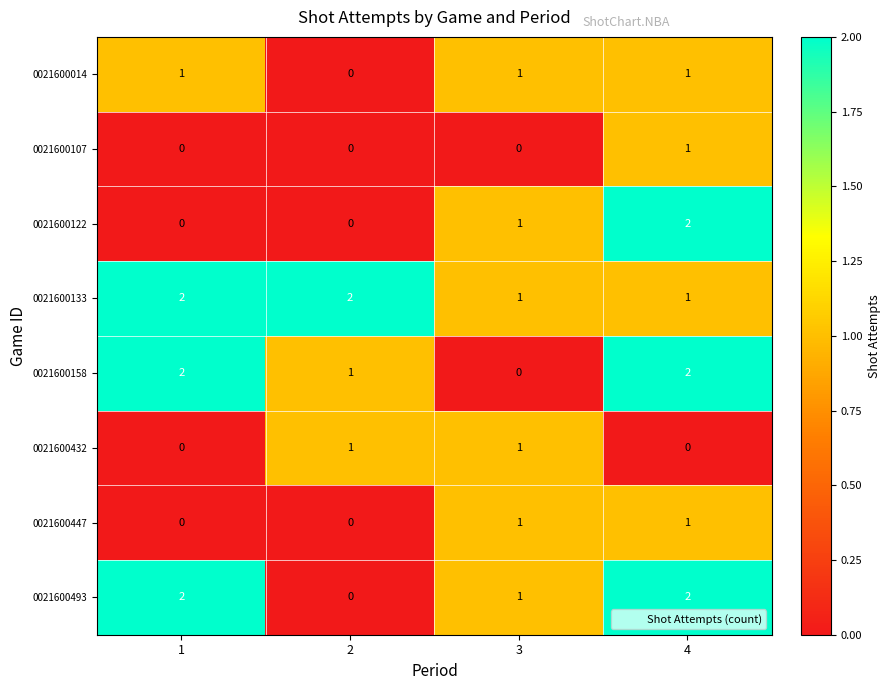

What is the greatest value displayed?

2